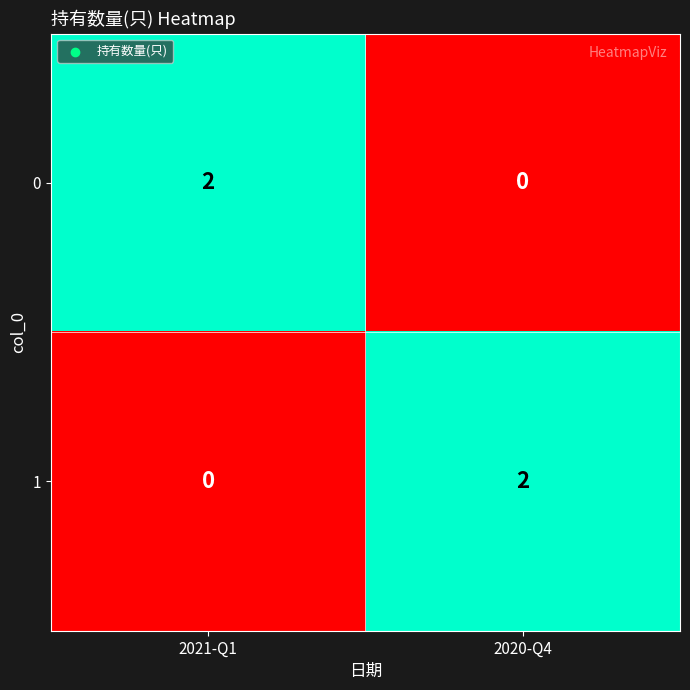

Where is 1 nearest to the value 1?

2021-Q1